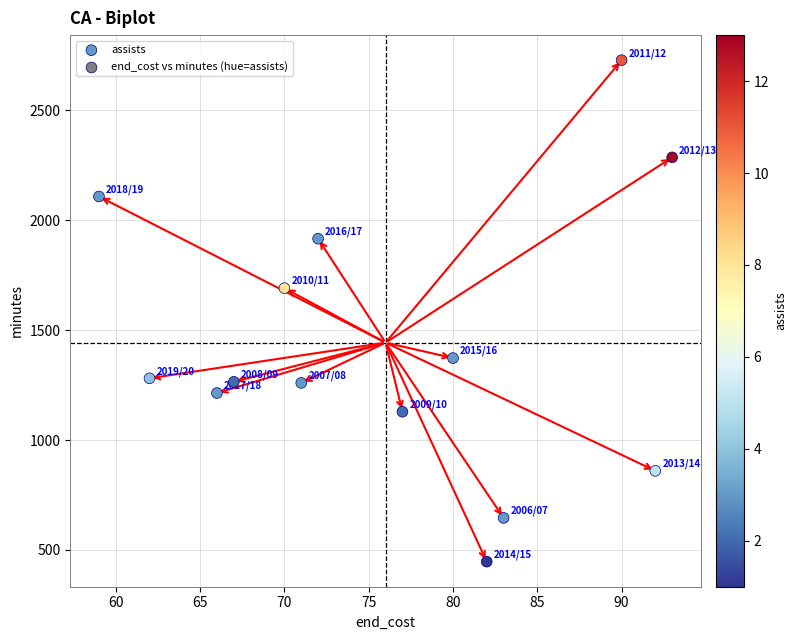

What is the range of X values (max minus min)?

34